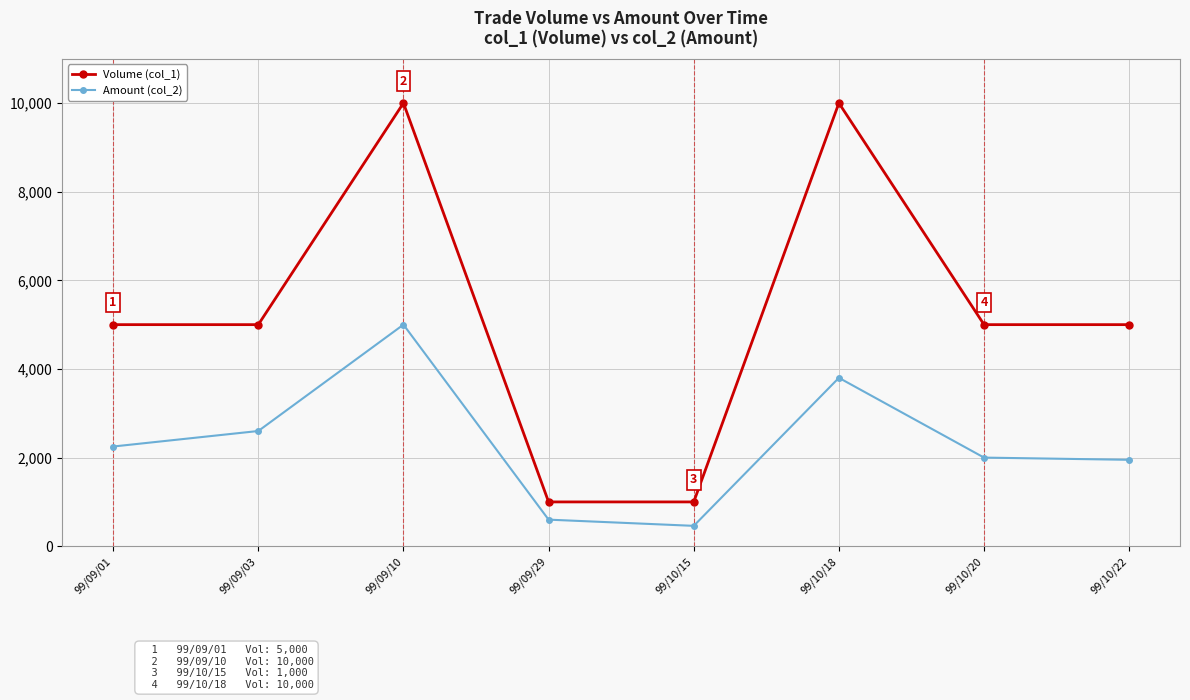

What is the approximate value of Amount (col_2) at 99/09/01, to the nearest 50?

2250